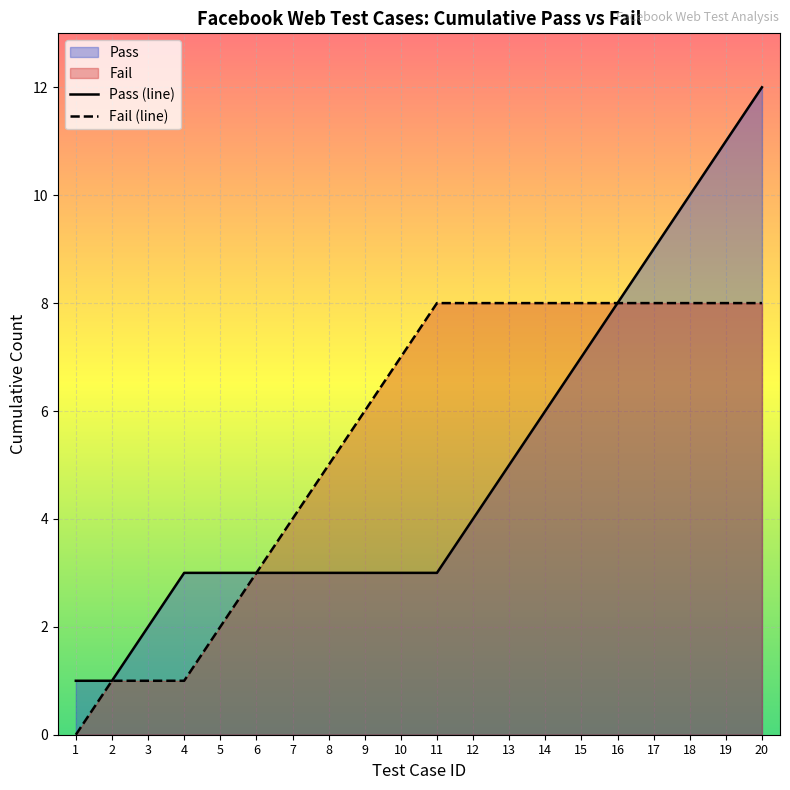

True or false: Fail (line) and Pass (line) cross at least once.

False